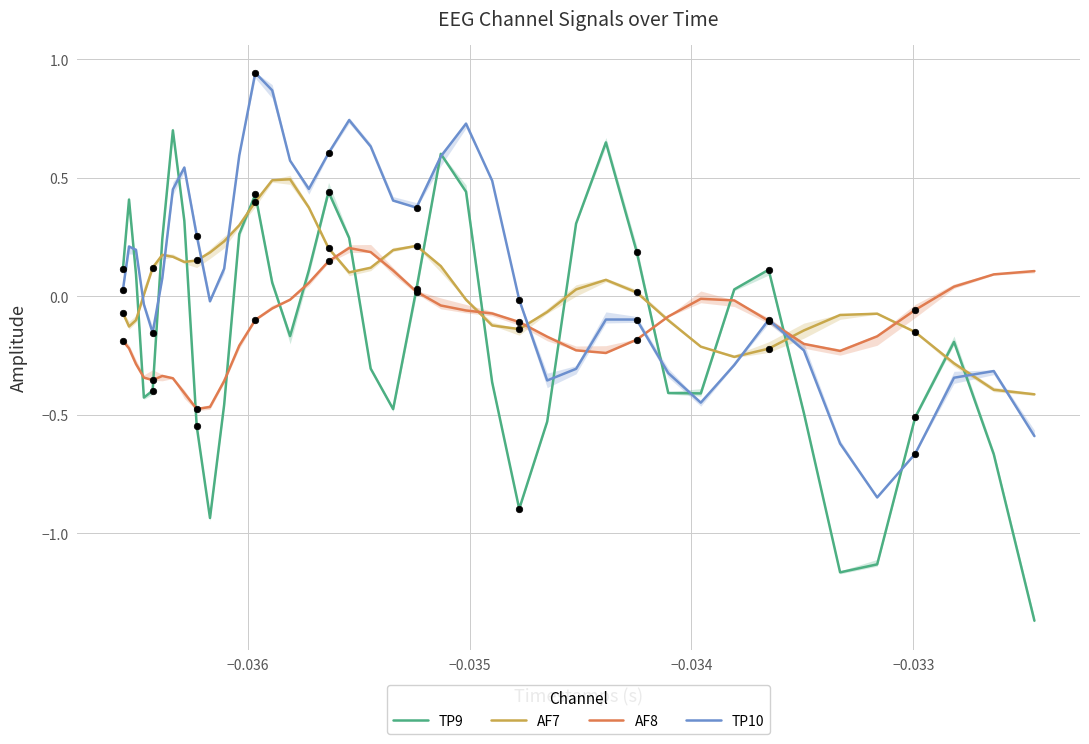

At which category is the sum across all series the highest?

12